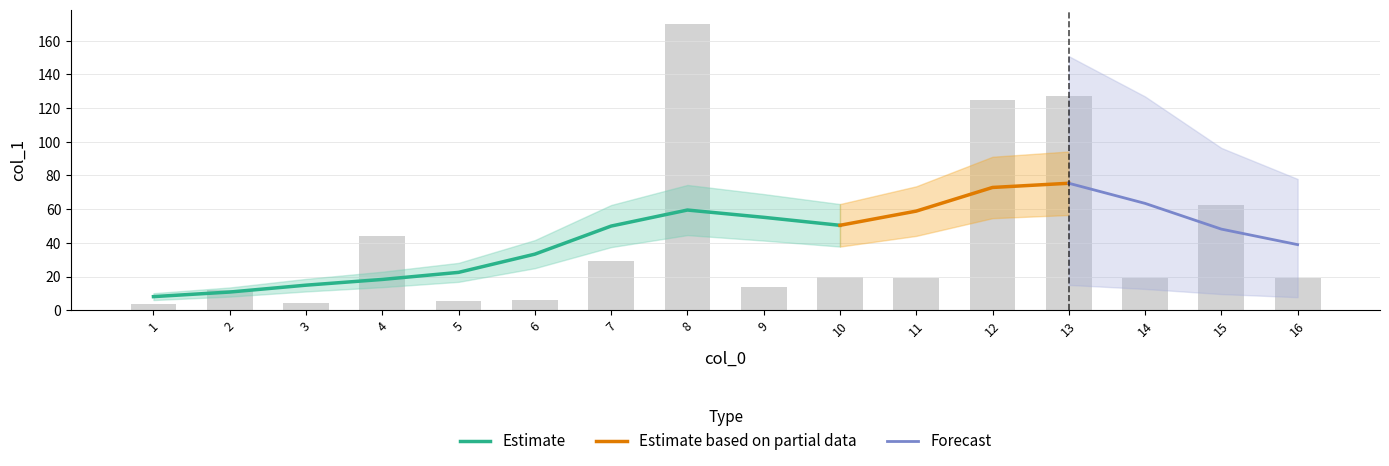

Rank the categories by value from highest to lowest.

8, 13, 12, 15, 4, 7, 10, 11, 14, 16, 9, 2, 6, 5, 3, 1